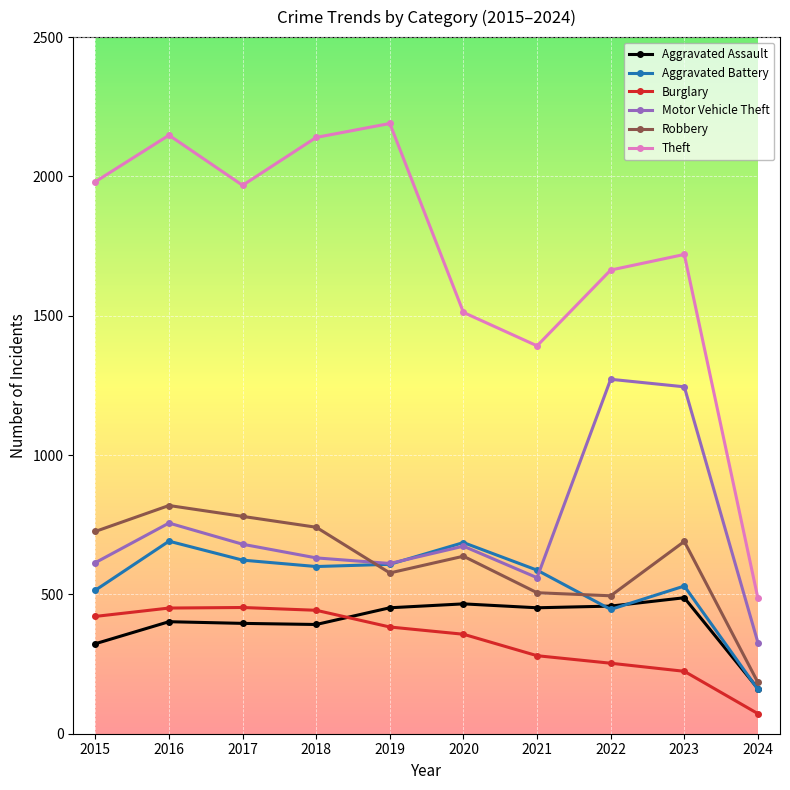

What is the value of the Motor Vehicle Theft point at the 4th from the left?

631